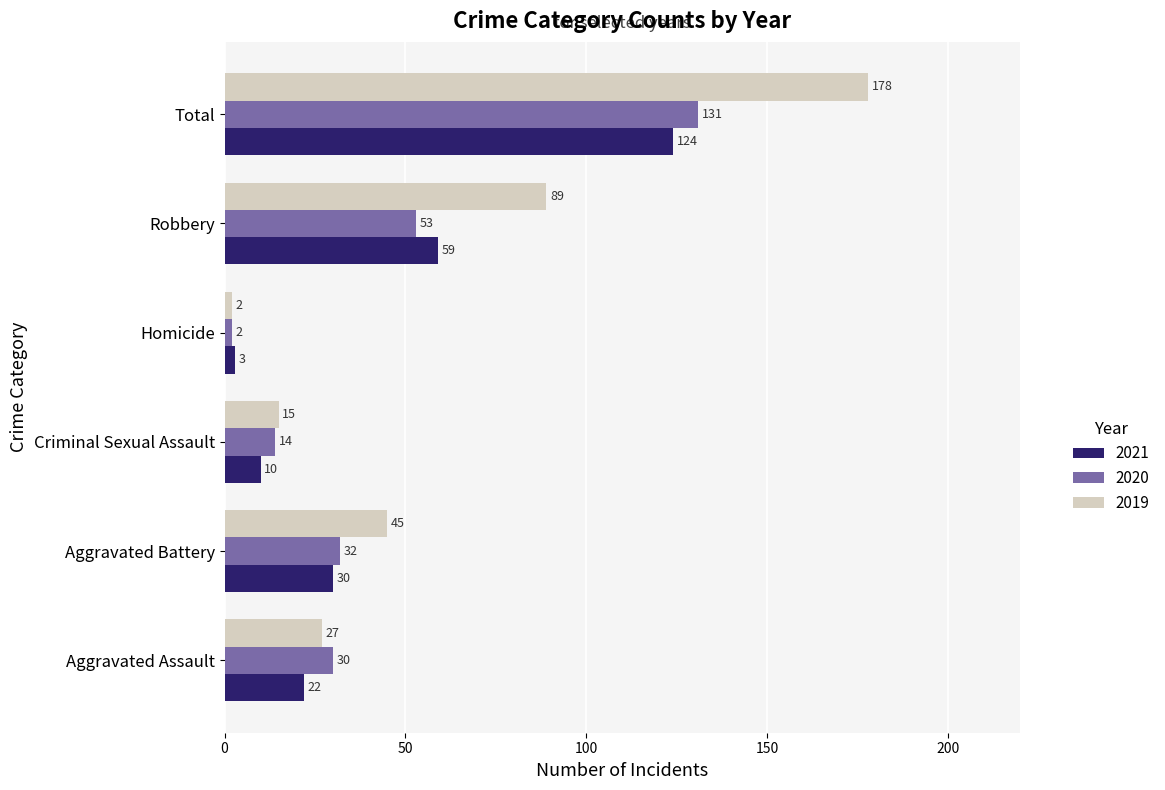

At Total, list the series in order from largest to smallest.

2019, 2020, 2021